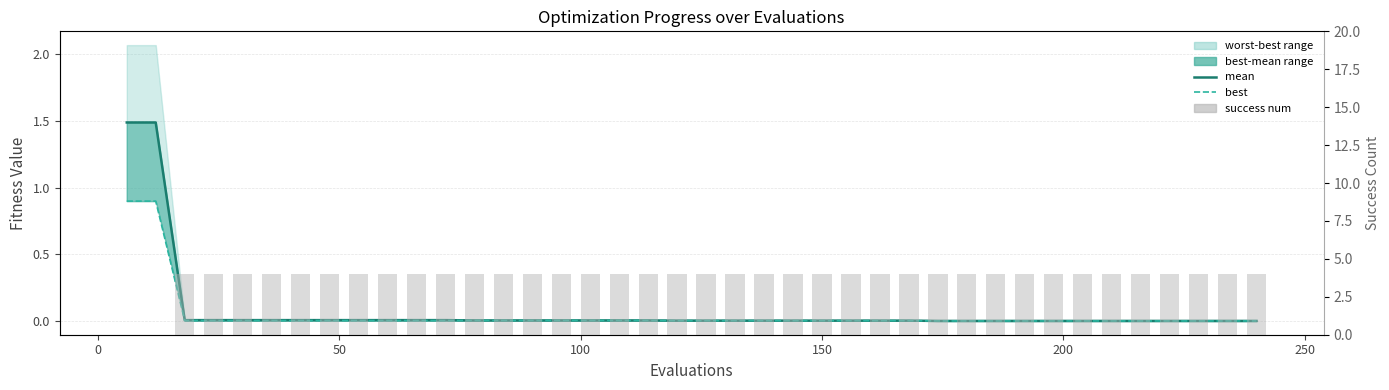

At which category is the sum across all series the highest?

50